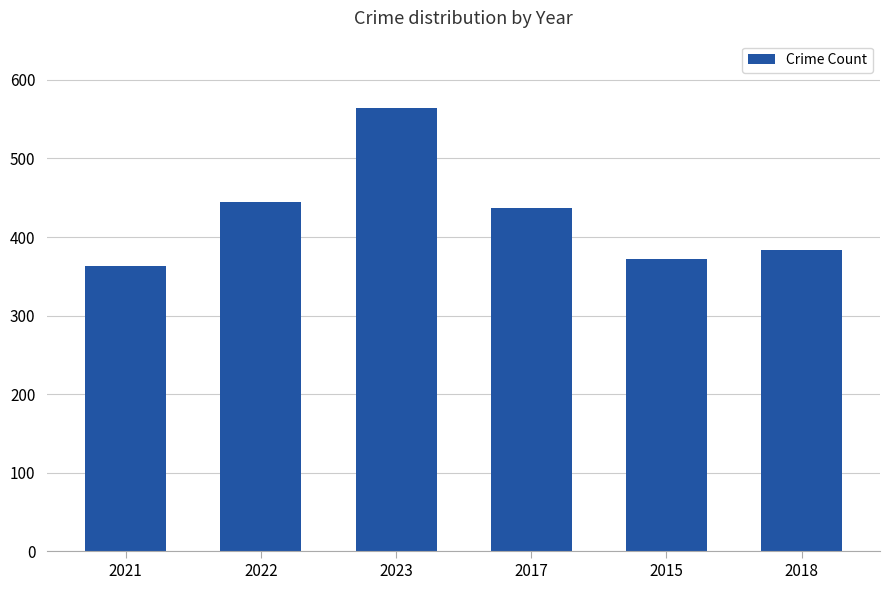

At which category does the chart reach its peak across all series?

2023